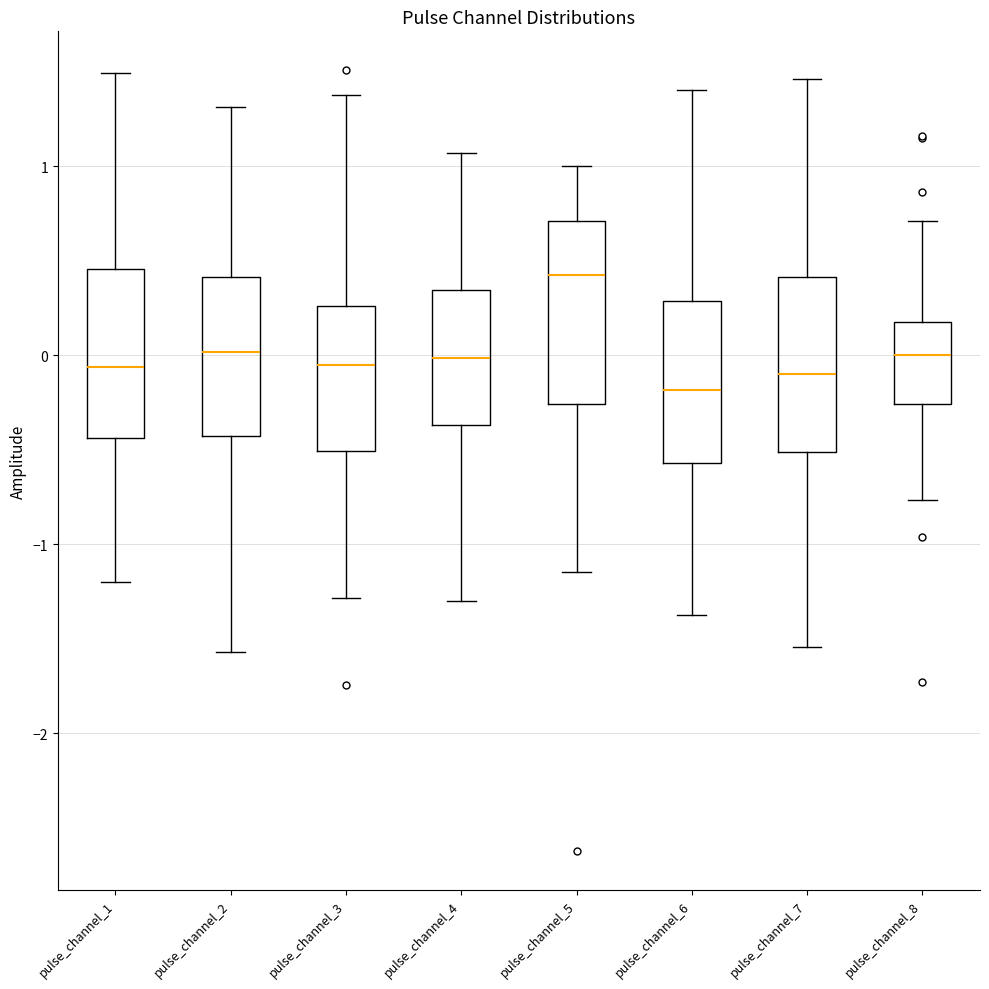

Where does the lower whisker of the box for pulse_channel_7 end on the y-axis? The values are not printed on the chart, so give them approximately, as read against the axis.

-1.5